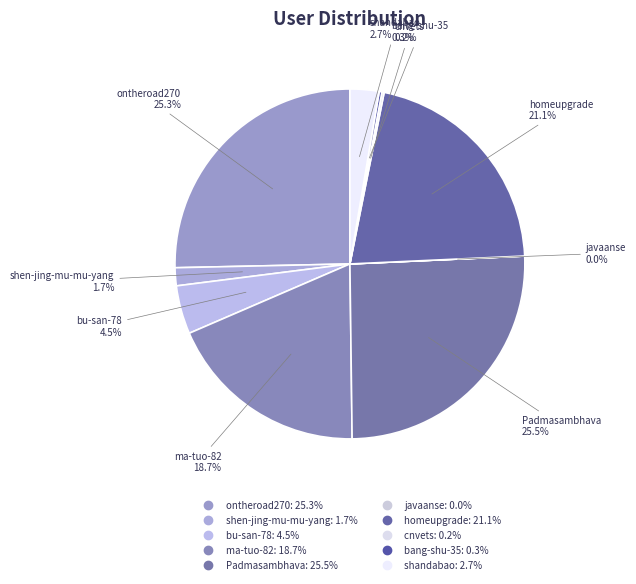

To the nearest percent, what is the difference between the largest and smallest slice percentages?

26%